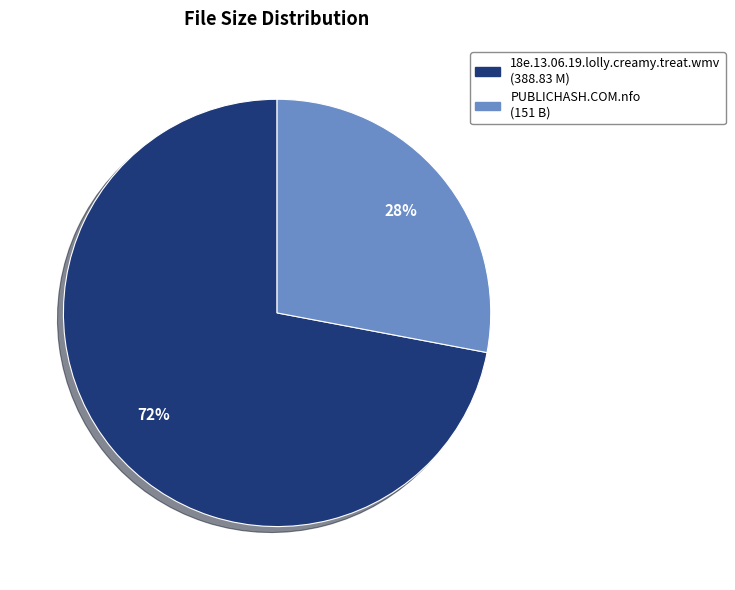

What is the smallest slice in the pie chart?

PUBLICHASH.COM.nfo